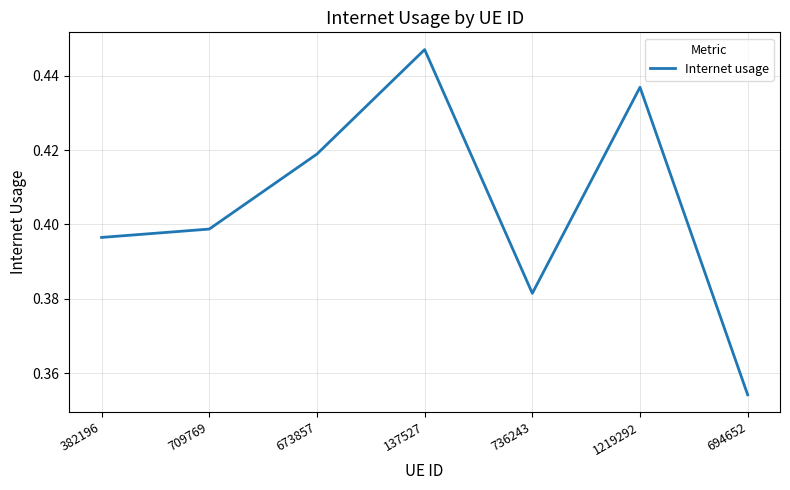

What position from the left is 382196?

1